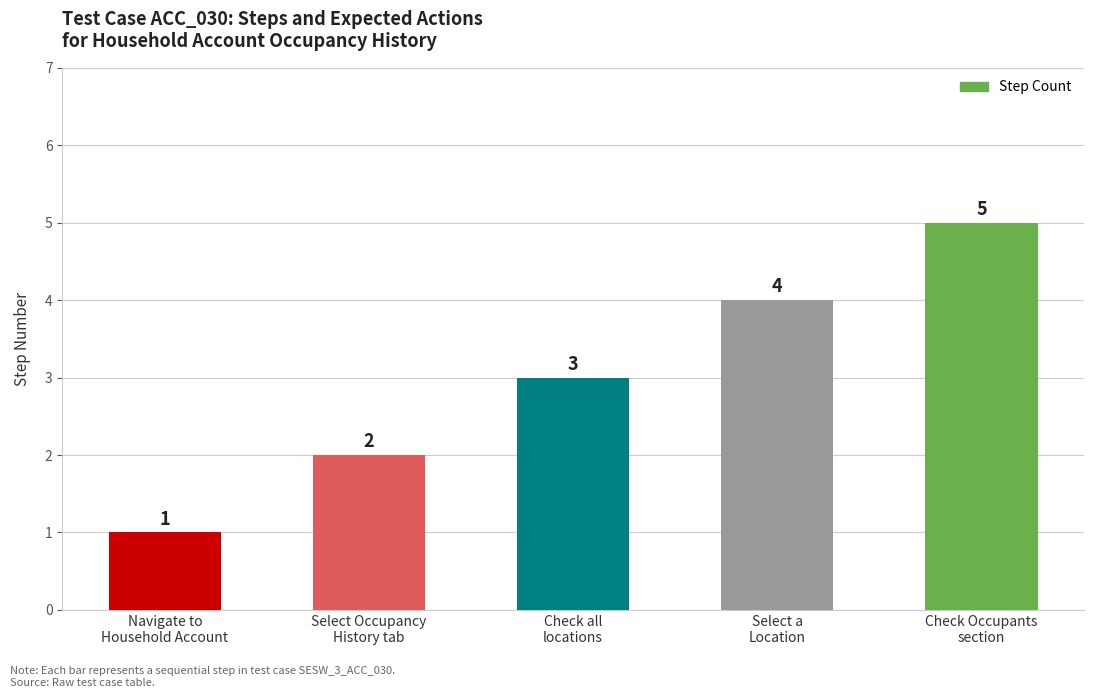

Reading left to right, extract all data points from this chart.

Navigate to
Household Account=1	Select Occupancy
History tab=2	Check all
locations=3	Select a
Location=4	Check Occupants
section=5